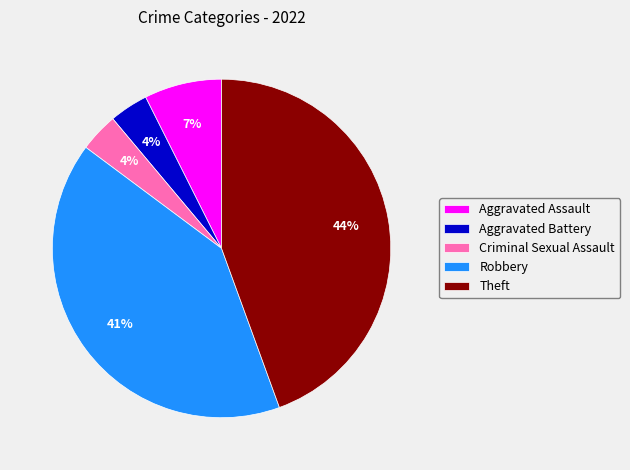

Does Aggravated Battery represent more than half of the total?

No